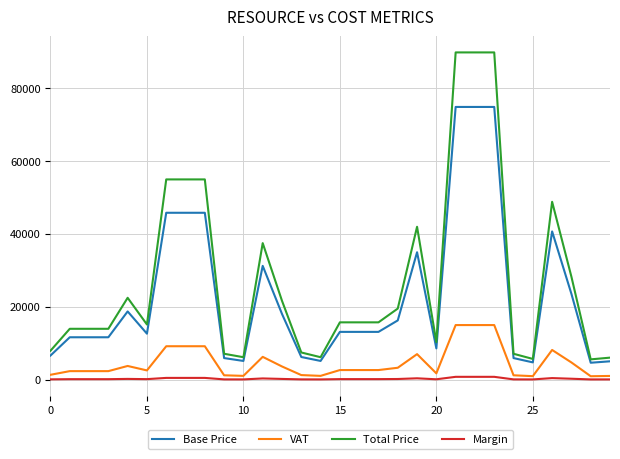

Which series has the largest range (max minus min)?

Total Price